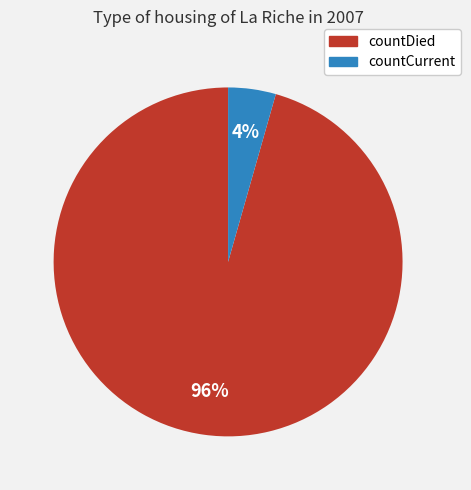

Is the sum of countCurrent and countDied greater than half?

Yes